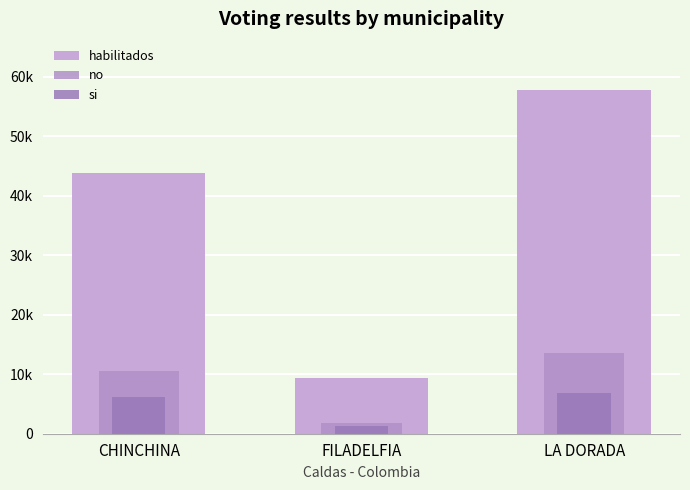

Count the habilitados values in the range 9343 to 57740.

3